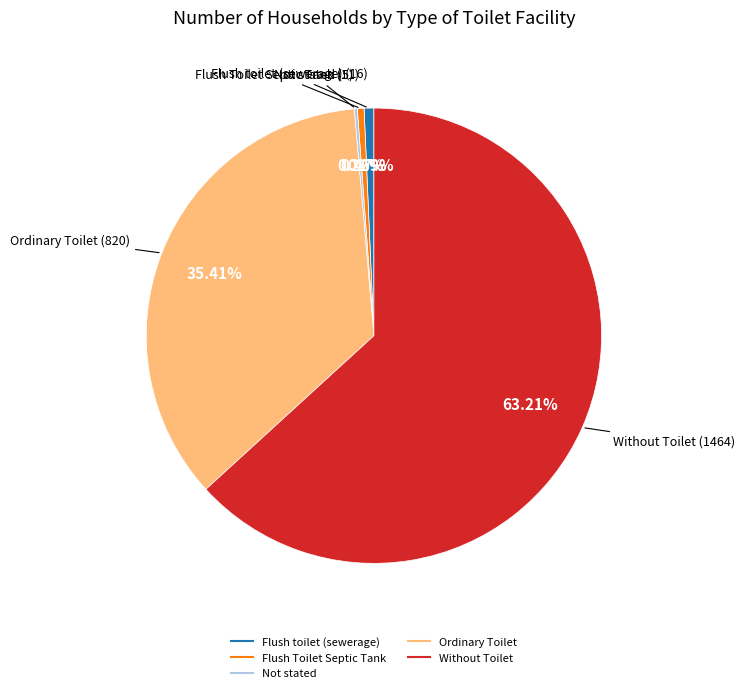

Which slice is the largest?

Without Toilet